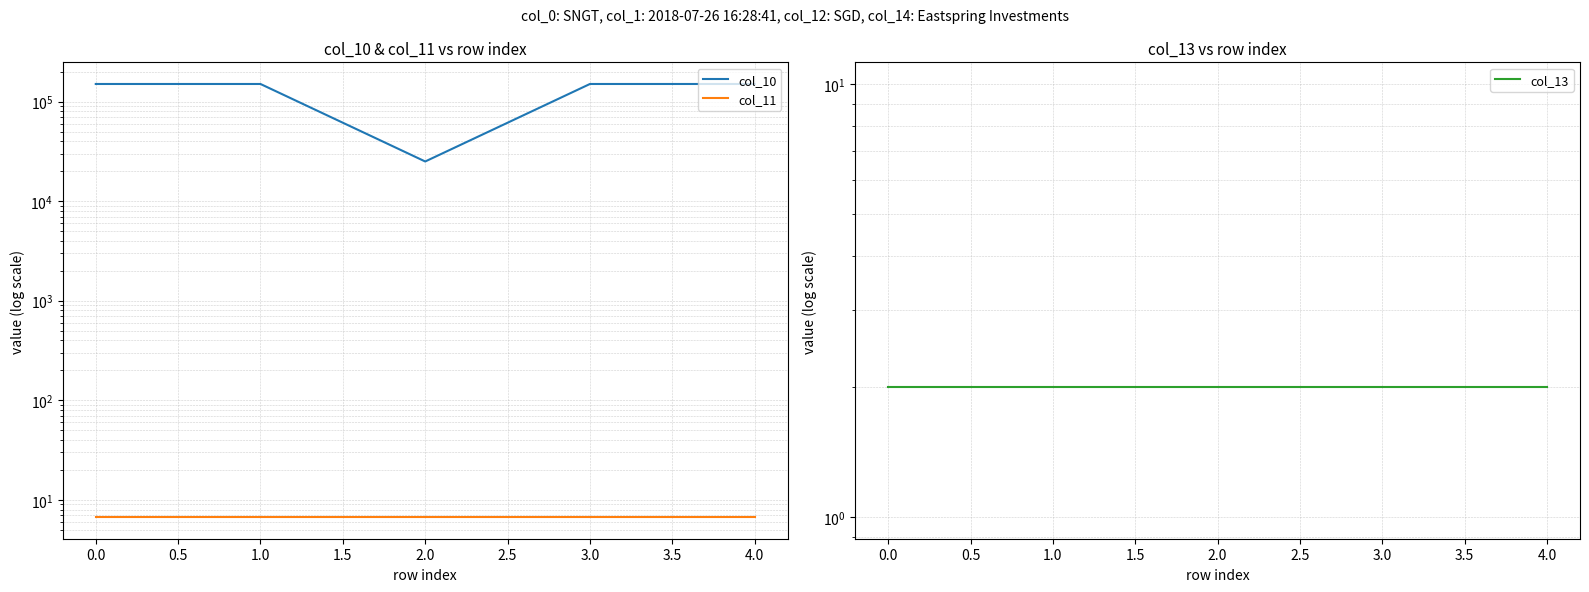

What is the highest value of the col_11 series?

6.7